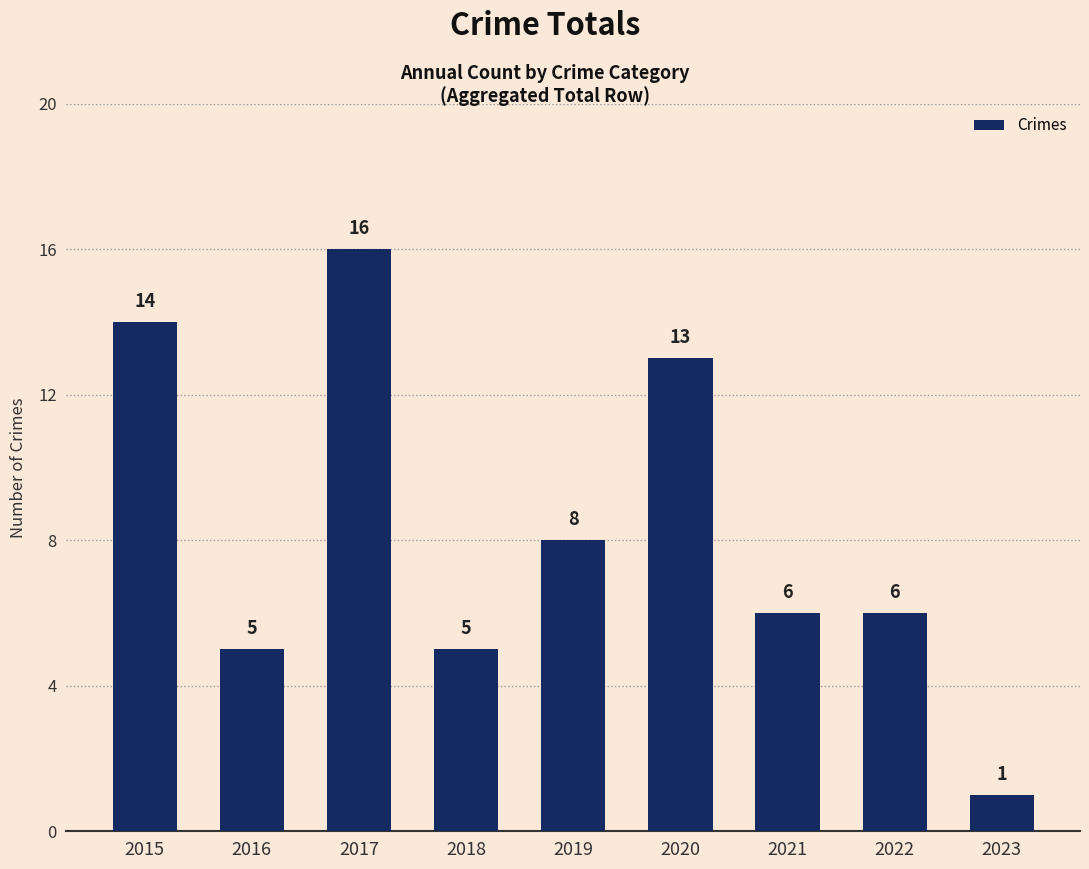

Reading left to right, transcribe all the data shown in this chart.

2015=14	2016=5	2017=16	2018=5	2019=8	2020=13	2021=6	2022=6	2023=1